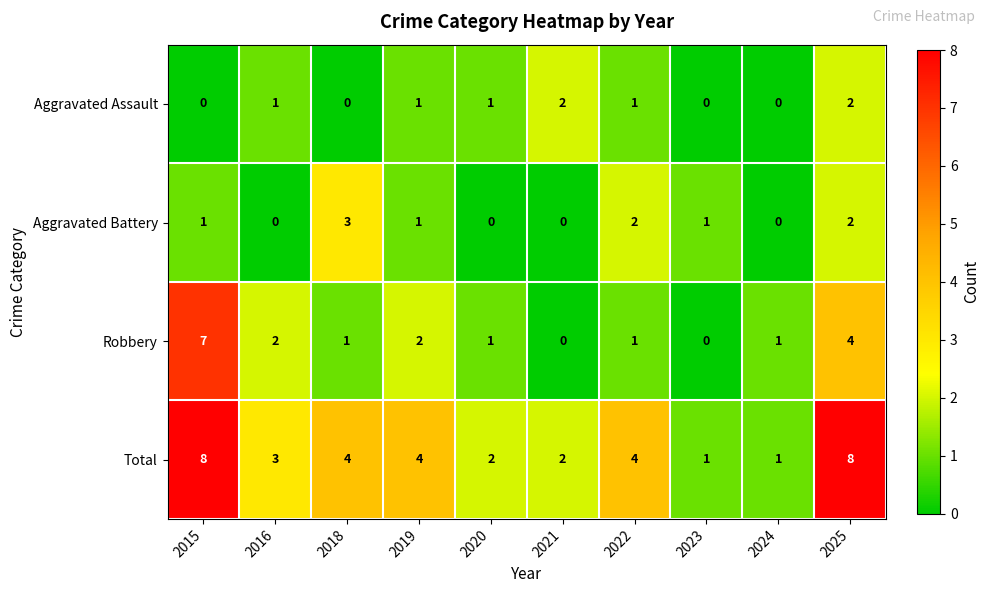

What is the sum of all Total values?

37